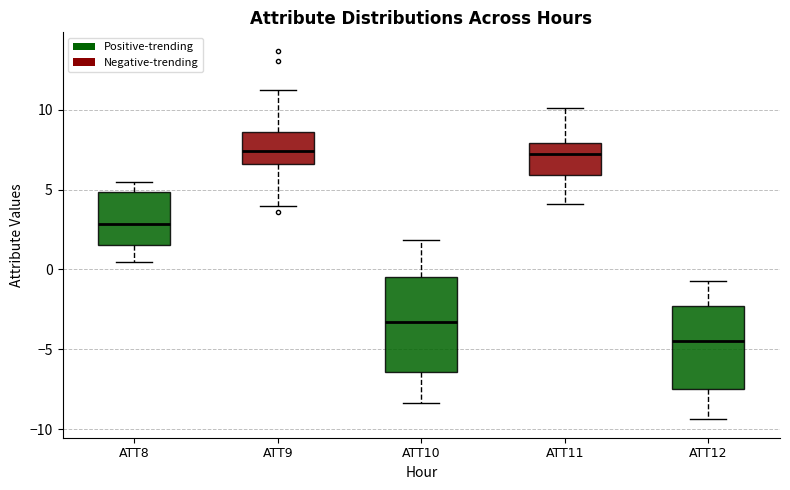

Reading left to right, transcribe this box plot: for each box, give where its median line is, the range the box spans, and where its two whiskers end, as read against the y-axis. The values are not printed on the chart, so give them approximately, as read against the axis.

ATT8: median 3.0, box 1.5 to 5.0, whiskers 0.5 to 5.5
ATT9: median 7.5, box 6.5 to 8.5, whiskers 4.0 to 11.0
ATT10: median -3.5, box -6.5 to -0.5, whiskers -8.5 to 2.0
ATT11: median 7.0, box 6.0 to 8.0, whiskers 4.0 to 10.0
ATT12: median -4.5, box -7.5 to -2.5, whiskers -9.5 to -0.5